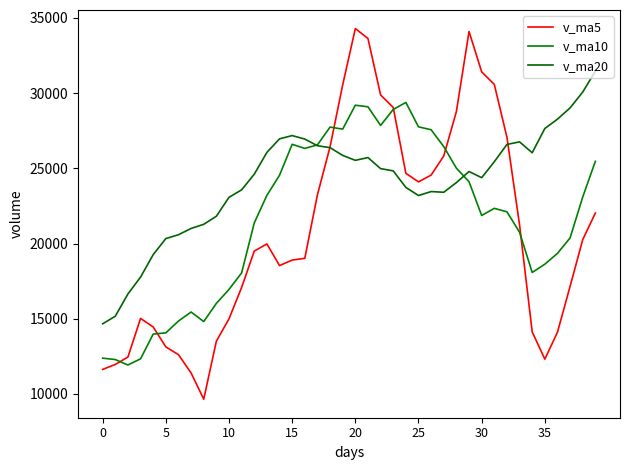

In v_ma5, how many points are higher than both neighbors (excluding endpoints)?

4